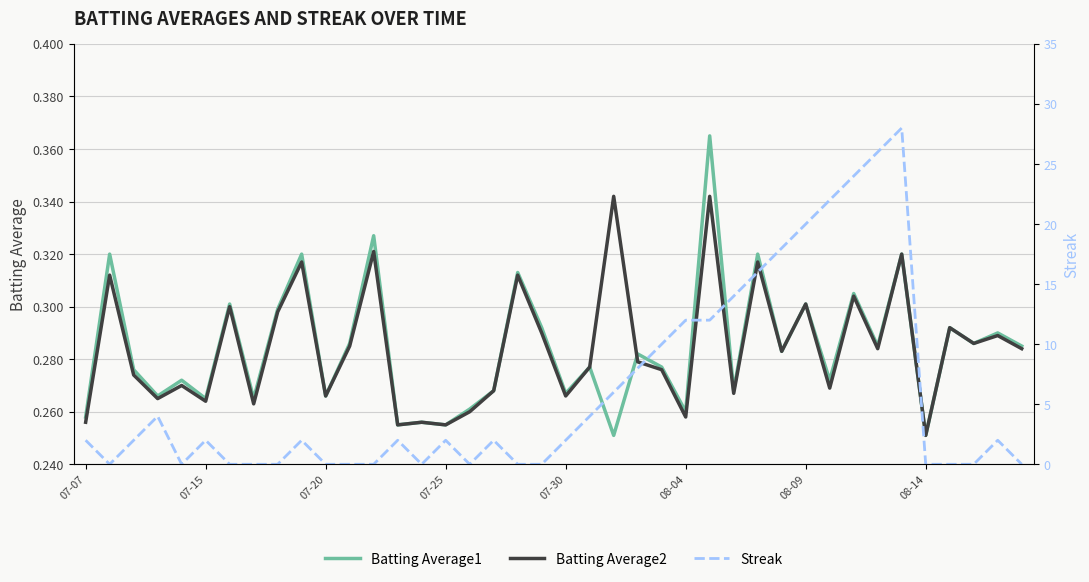

Where is Batting Average2 nearest to the value 0?

08-14